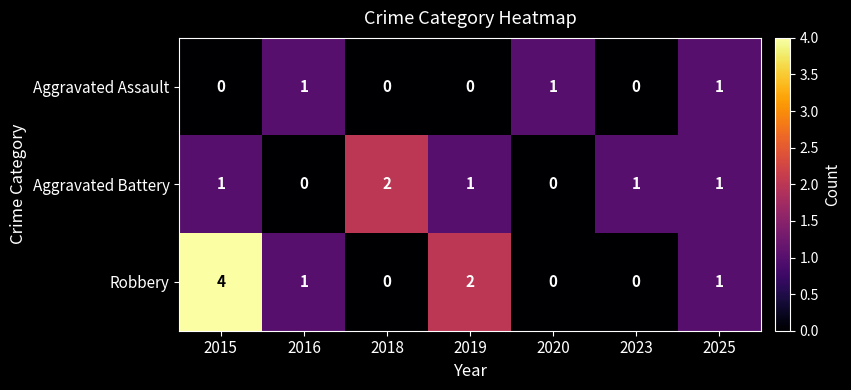

Is it true that Aggravated Battery equals 0 at 2020?

True